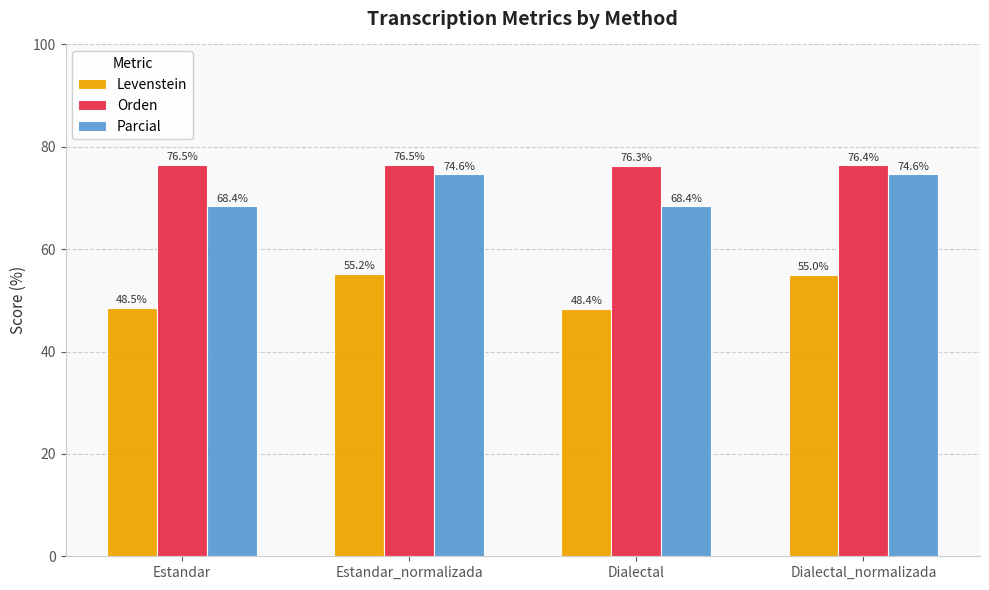

At which label is Levenstein closest to 51?

Estandar